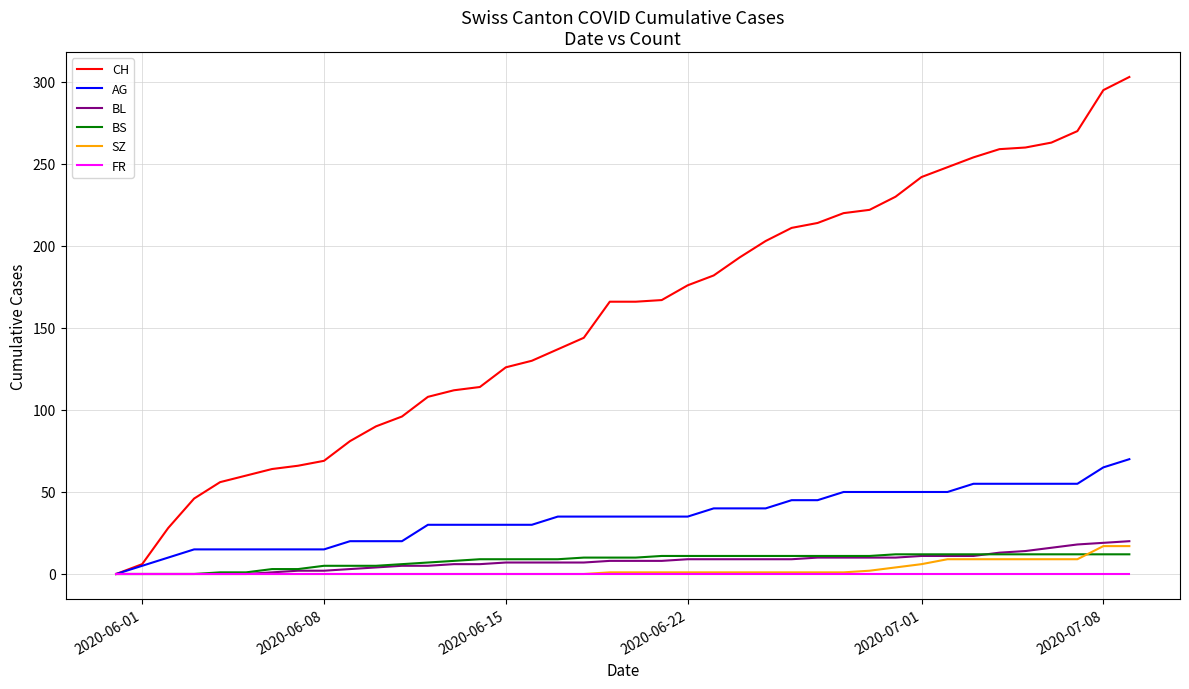

Which series has the largest total across all categories?

CH